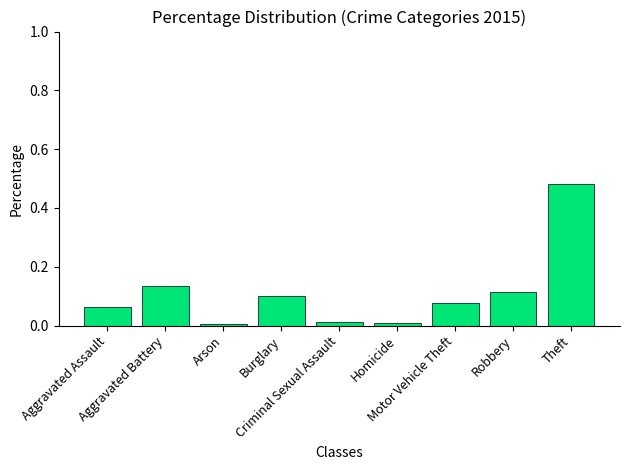

Count the number of categories in the chart.

9